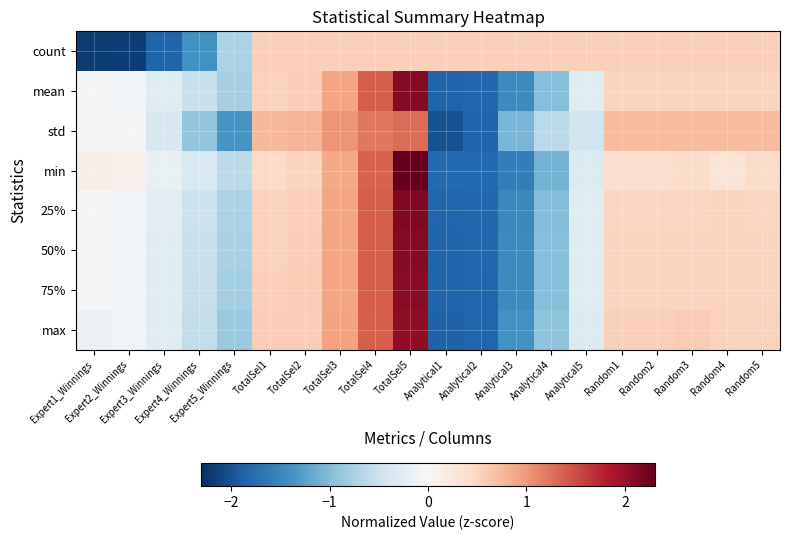

Reading left to right, what are all the values shown in this chart?

count: Expert1_Winnings=-2.2	Expert2_Winnings=-2.2	Expert3_Winnings=-1.8	Expert4_Winnings=-1.4	Expert5_Winnings=-0.7	TotalSel1=0.6	TotalSel2=0.6	TotalSel3=0.6	TotalSel4=0.6	TotalSel5=0.6	Analytical1=0.6	Analytical2=0.6	Analytical3=0.6	Analytical4=0.6	Analytical5=0.6	Random1=0.6	Random2=0.6	Random3=0.6	Random4=0.6	Random5=0.6
mean: Expert1_Winnings=-0.0	Expert2_Winnings=-0.1	Expert3_Winnings=-0.3	Expert4_Winnings=-0.5	Expert5_Winnings=-0.8	TotalSel1=0.5	TotalSel2=0.6	TotalSel3=0.9	TotalSel4=1.4	TotalSel5=2.1	Analytical1=-1.8	Analytical2=-1.8	Analytical3=-1.5	Analytical4=-1.0	Analytical5=-0.3	Random1=0.5	Random2=0.5	Random3=0.5	Random4=0.5	Random5=0.5
std: Expert1_Winnings=-0.0	Expert2_Winnings=-0.0	Expert3_Winnings=-0.4	Expert4_Winnings=-0.9	Expert5_Winnings=-1.4	TotalSel1=0.7	TotalSel2=0.8	TotalSel3=1.0	TotalSel4=1.2	TotalSel5=1.3	Analytical1=-2.0	Analytical2=-1.9	Analytical3=-1.1	Analytical4=-0.6	Analytical5=-0.5	Random1=0.7	Random2=0.7	Random3=0.7	Random4=0.7	Random5=0.7
min: Expert1_Winnings=0.2	Expert2_Winnings=0.1	Expert3_Winnings=-0.2	Expert4_Winnings=-0.3	Expert5_Winnings=-0.6	TotalSel1=0.4	TotalSel2=0.5	TotalSel3=0.9	TotalSel4=1.4	TotalSel5=2.3	Analytical1=-1.8	Analytical2=-1.8	Analytical3=-1.6	Analytical4=-1.1	Analytical5=-0.3	Random1=0.4	Random2=0.4	Random3=0.4	Random4=0.3	Random5=0.4
25%: Expert1_Winnings=-0.0	Expert2_Winnings=-0.1	Expert3_Winnings=-0.3	Expert4_Winnings=-0.5	Expert5_Winnings=-0.7	TotalSel1=0.5	TotalSel2=0.6	TotalSel3=0.9	TotalSel4=1.4	TotalSel5=2.1	Analytical1=-1.8	Analytical2=-1.8	Analytical3=-1.5	Analytical4=-1.0	Analytical5=-0.3	Random1=0.5	Random2=0.5	Random3=0.5	Random4=0.5	Random5=0.5
50%: Expert1_Winnings=-0.0	Expert2_Winnings=-0.1	Expert3_Winnings=-0.3	Expert4_Winnings=-0.5	Expert5_Winnings=-0.8	TotalSel1=0.5	TotalSel2=0.6	TotalSel3=0.9	TotalSel4=1.4	TotalSel5=2.1	Analytical1=-1.8	Analytical2=-1.8	Analytical3=-1.5	Analytical4=-1.0	Analytical5=-0.3	Random1=0.5	Random2=0.5	Random3=0.5	Random4=0.5	Random5=0.5
75%: Expert1_Winnings=-0.0	Expert2_Winnings=-0.1	Expert3_Winnings=-0.3	Expert4_Winnings=-0.5	Expert5_Winnings=-0.8	TotalSel1=0.6	TotalSel2=0.6	TotalSel3=0.9	TotalSel4=1.4	TotalSel5=2.1	Analytical1=-1.9	Analytical2=-1.8	Analytical3=-1.5	Analytical4=-1.0	Analytical5=-0.3	Random1=0.5	Random2=0.5	Random3=0.5	Random4=0.5	Random5=0.5
max: Expert1_Winnings=-0.1	Expert2_Winnings=-0.1	Expert3_Winnings=-0.3	Expert4_Winnings=-0.6	Expert5_Winnings=-0.9	TotalSel1=0.6	TotalSel2=0.6	TotalSel3=0.9	TotalSel4=1.4	TotalSel5=2.0	Analytical1=-1.9	Analytical2=-1.8	Analytical3=-1.4	Analytical4=-0.9	Analytical5=-0.3	Random1=0.6	Random2=0.6	Random3=0.6	Random4=0.5	Random5=0.5